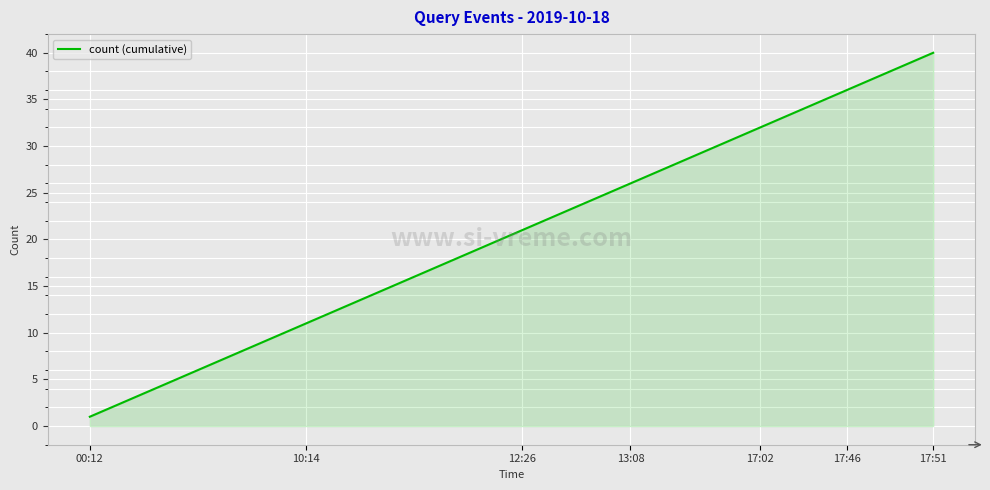

What is the difference between the maximum and minimum values?

39